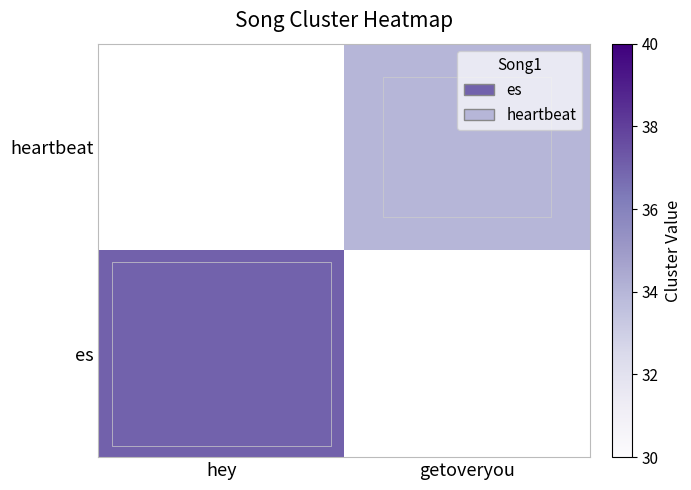

Reading left to right, what are all the values shown in this chart?

es: hey=37	getoveryou=0
heartbeat: hey=0	getoveryou=34